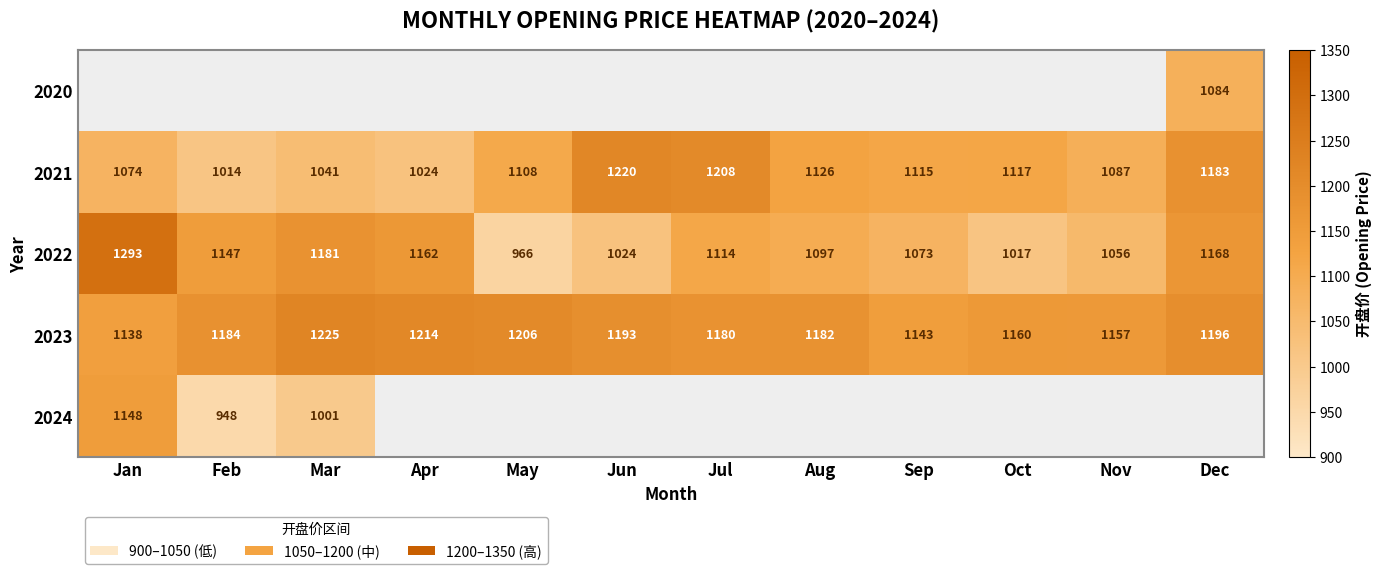

Where does the 2021 series first go above 1115?

Jun